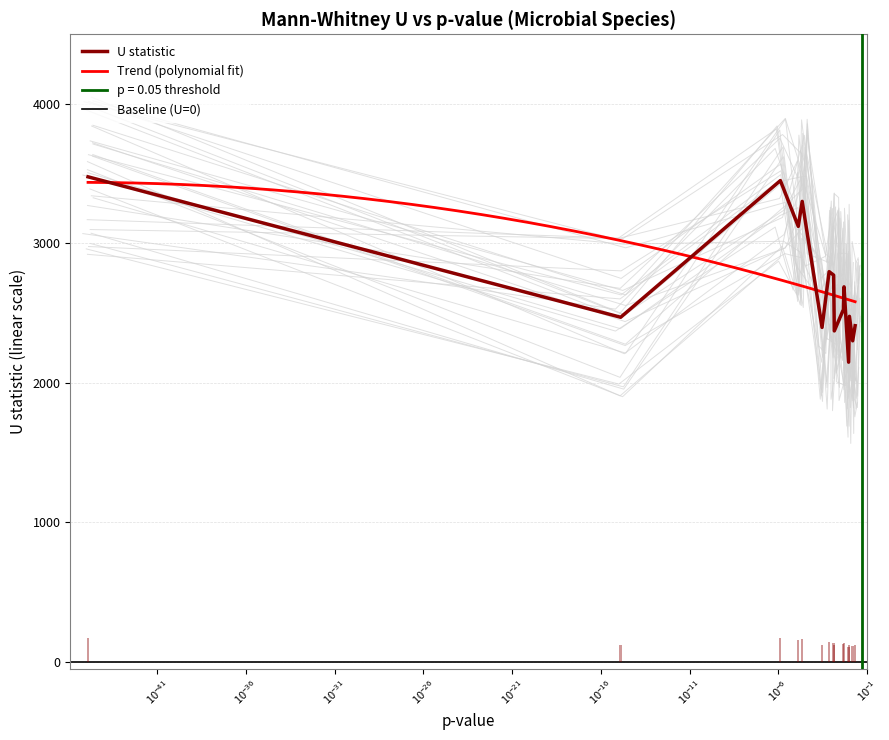

What is the highest value of the U statistic series?

3478.0